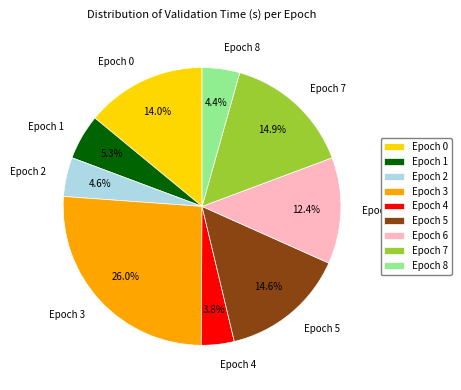

To the nearest percent, what portion does Epoch 2 represent?

5%